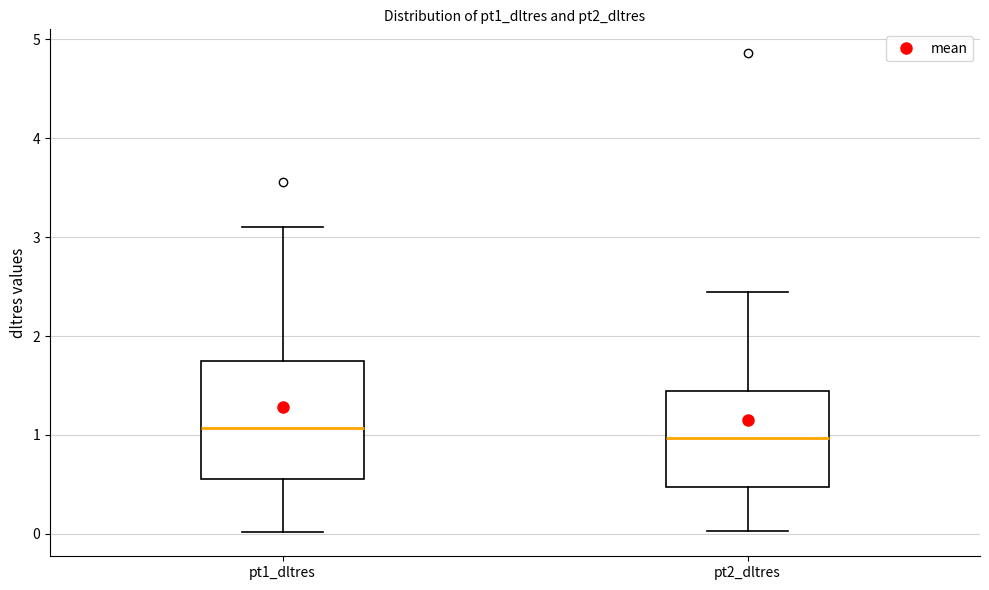

Reading left to right, transcribe this box plot: for each box, give where its median line is, the range the box spans, and where its two whiskers end, as read against the y-axis. The values are not printed on the chart, so give them approximately, as read against the axis.

pt1_dltres: median 1.1, box 0.6 to 1.7, whiskers 0.0 to 3.1
pt2_dltres: median 1.0, box 0.5 to 1.4, whiskers 0.0 to 2.4